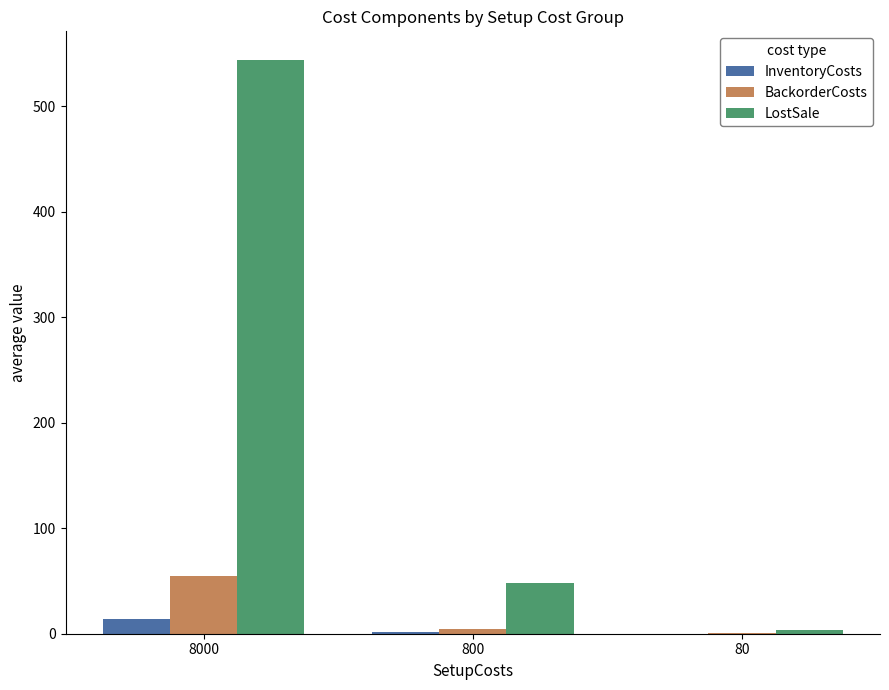

At which label does LostSale first exceed 48?

8000